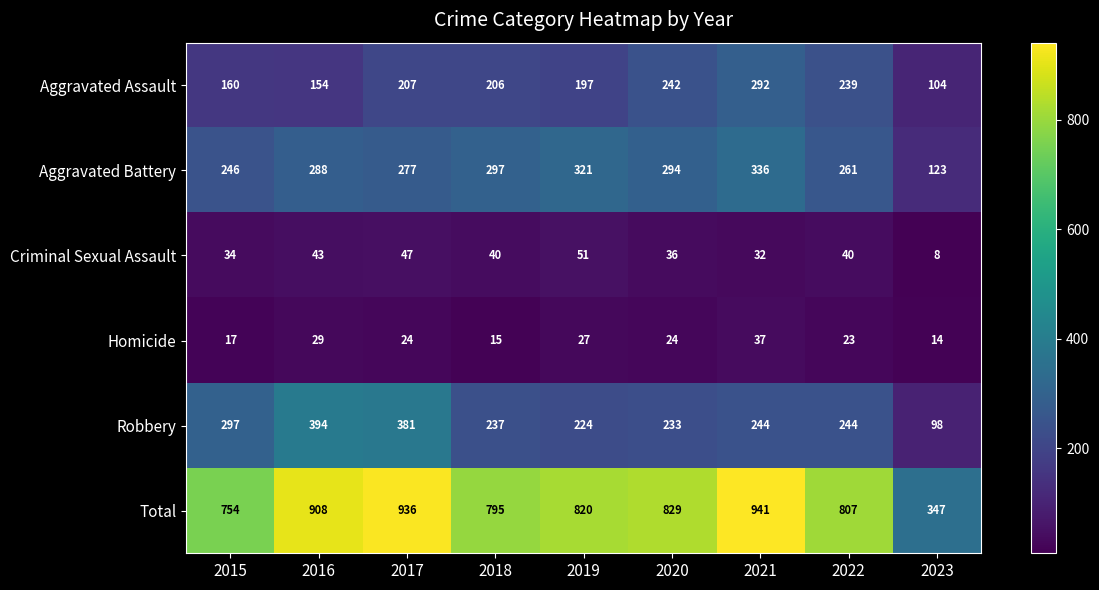

What is the spread (max minus min) of values at 2017?

912